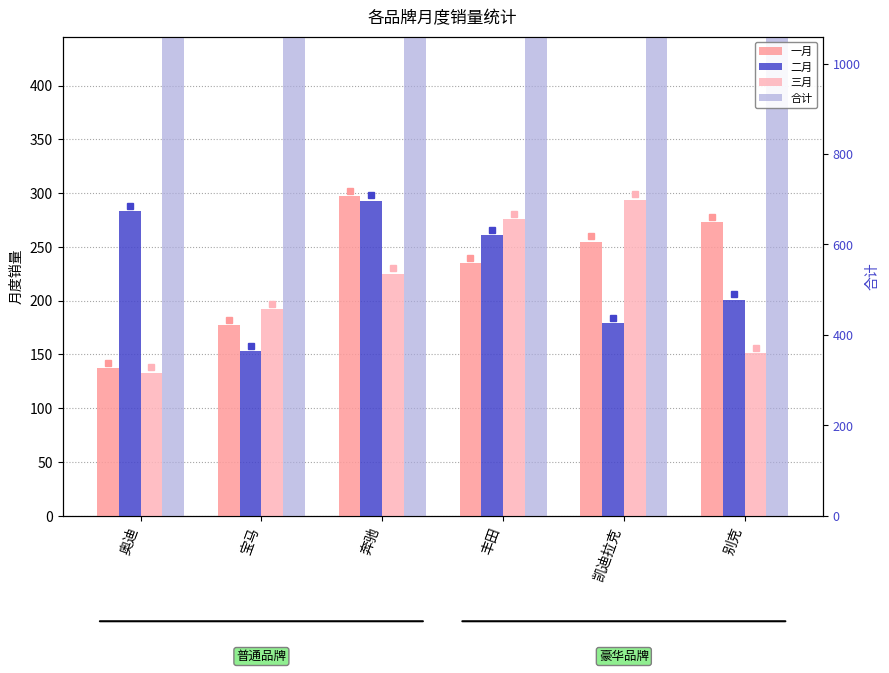

Reading left to right, list all the values displayed in this chart.

一月: 137	177	297	235	255	273
二月: 283	153	293	261	179	201
三月: 133	192	225	276	294	151
合计: 553	522	815	772	728	625